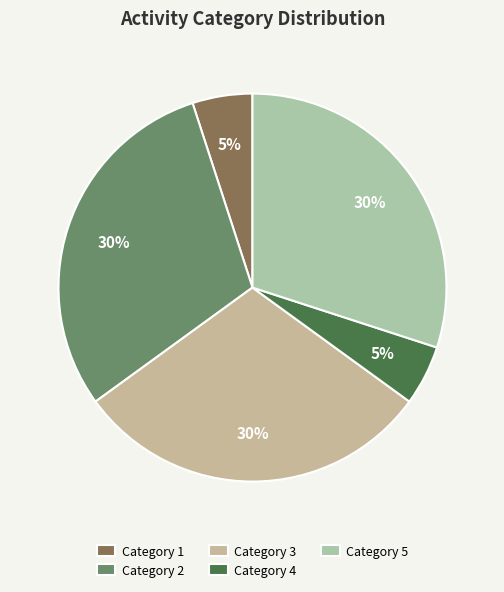

How many slices are in this pie chart?

5